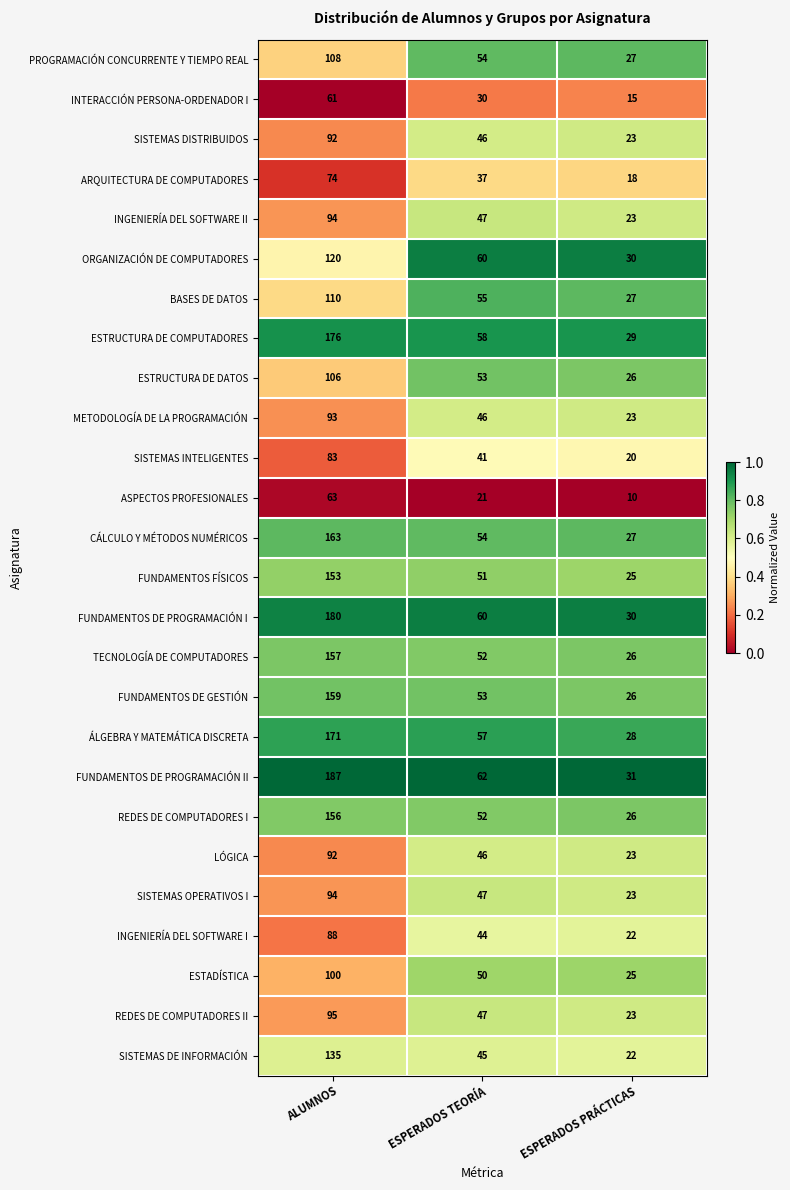

Is the value of CÁLCULO Y MÉTODOS NUMÉRICOS at ESPERADOS PRÁCTICAS greater than the value of REDES DE COMPUTADORES I at ESPERADOS PRÁCTICAS?

Yes